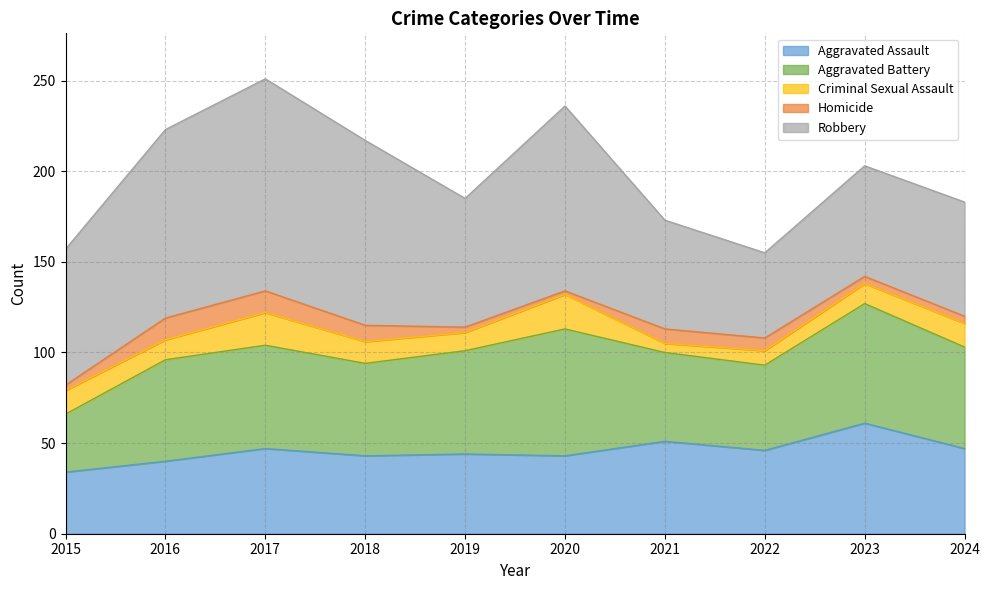

What is the spread (max minus min) of values at 2022?

40